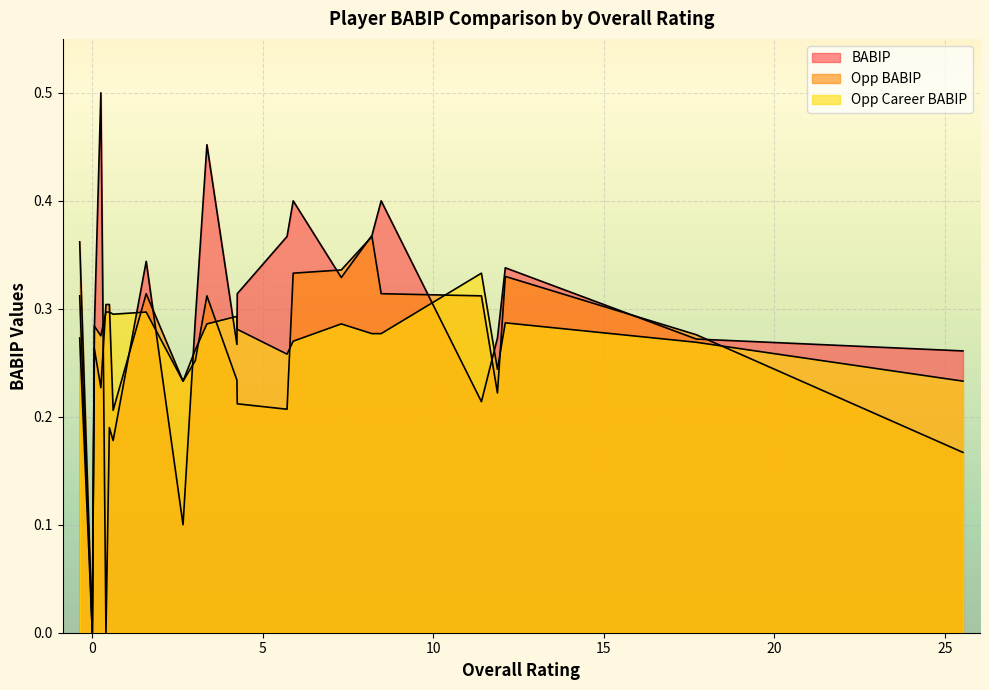

True or false: BABIP has a value of 0.4 at Austin Riley.

True